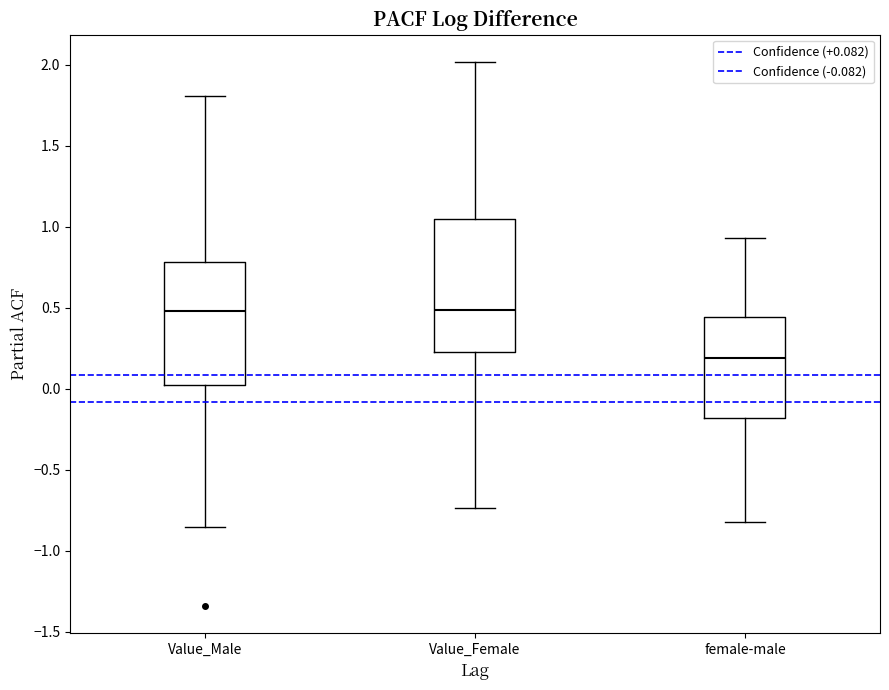

Reading left to right, transcribe this box plot: for each box, give where its median line is, the range the box spans, and where its two whiskers end, as read against the y-axis. The values are not printed on the chart, so give them approximately, as read against the axis.

Value_Male: median 0.50, box 0.05 to 0.80, whiskers -0.85 to 1.80
Value_Female: median 0.50, box 0.25 to 1.05, whiskers -0.75 to 2.00
female-male: median 0.20, box -0.20 to 0.45, whiskers -0.80 to 0.95